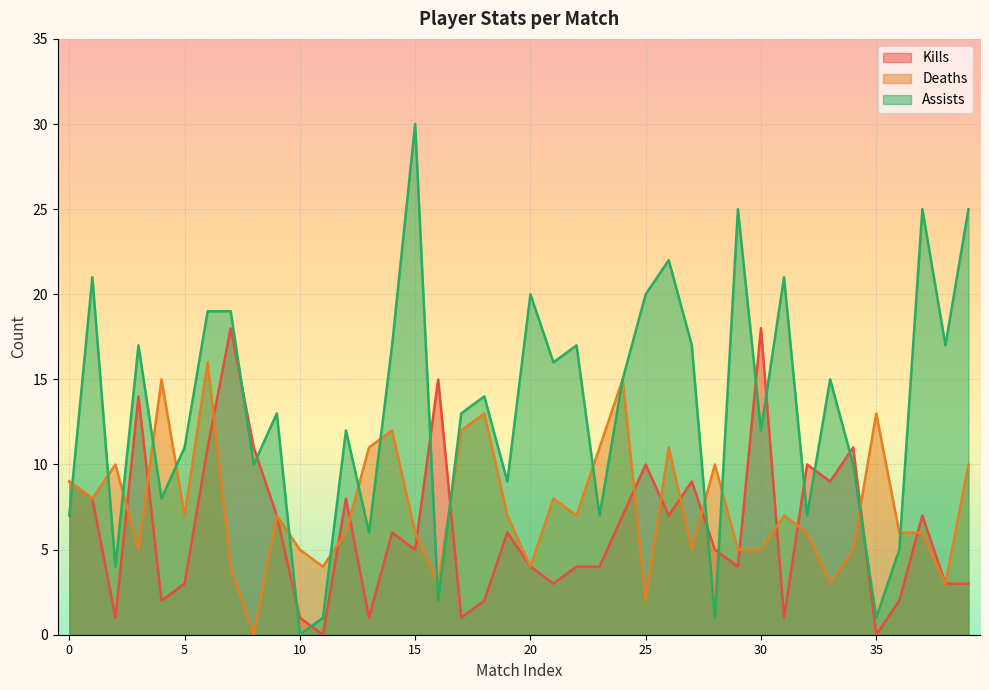

What is the average value of the Kills series?

6